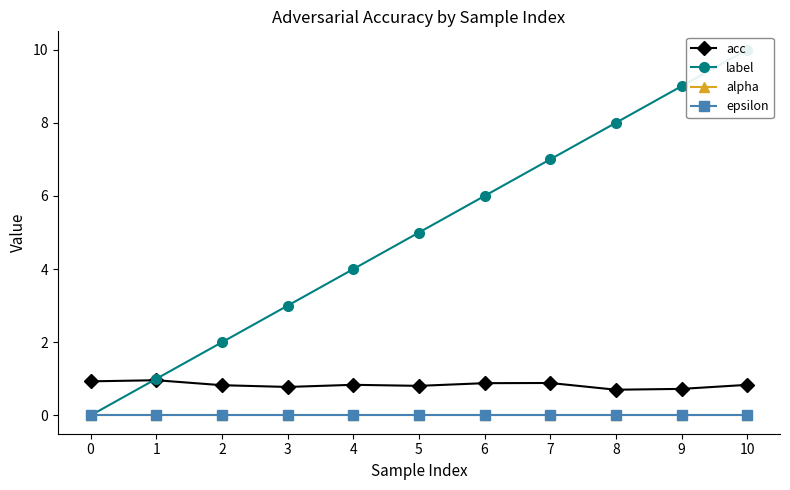

How many lines are shown in the chart?

4